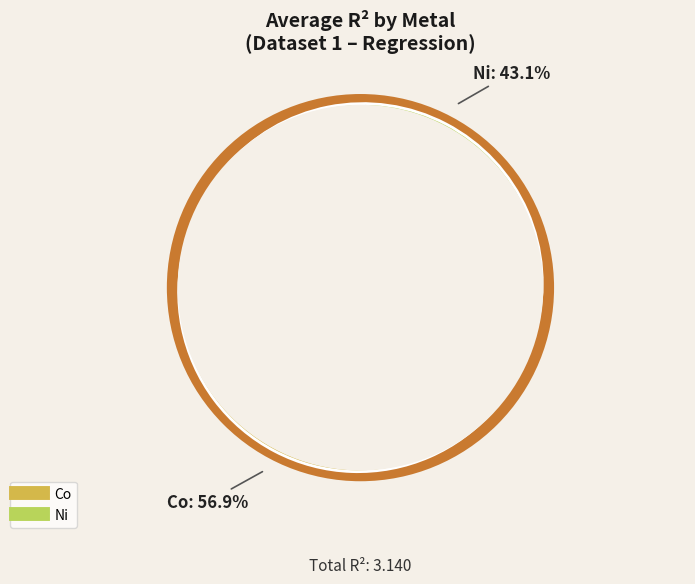

Count the number of slices in the pie.

5